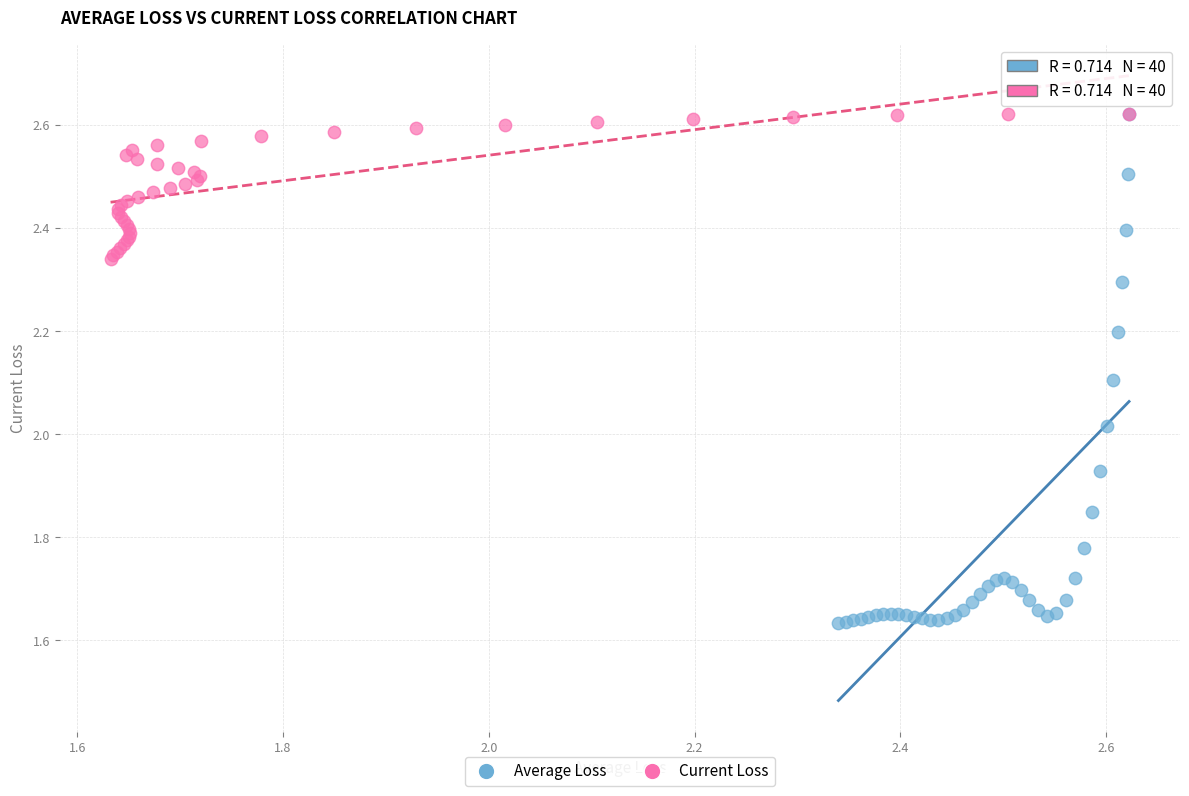

Which series contains the lowest Y value?

Average Loss